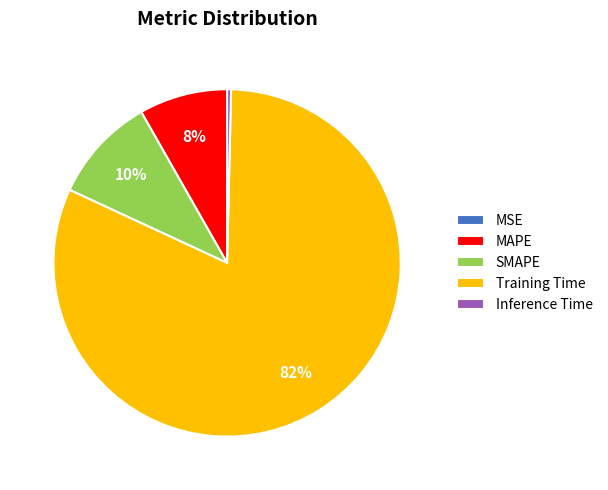

Does Inference Time represent more than half of the total?

No